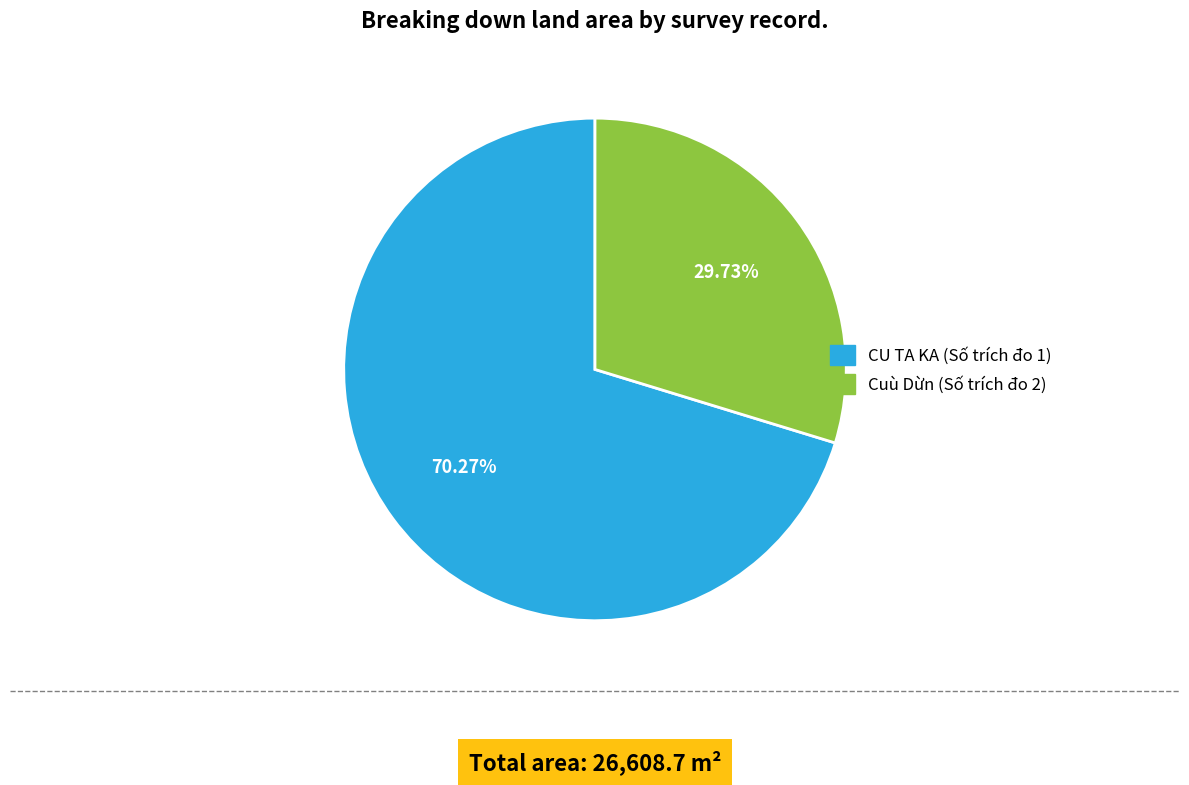

Does any single category account for the majority?

Yes